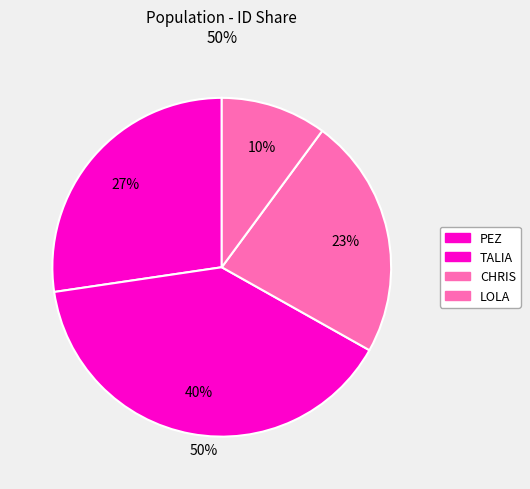

How many segments does this pie chart have?

4